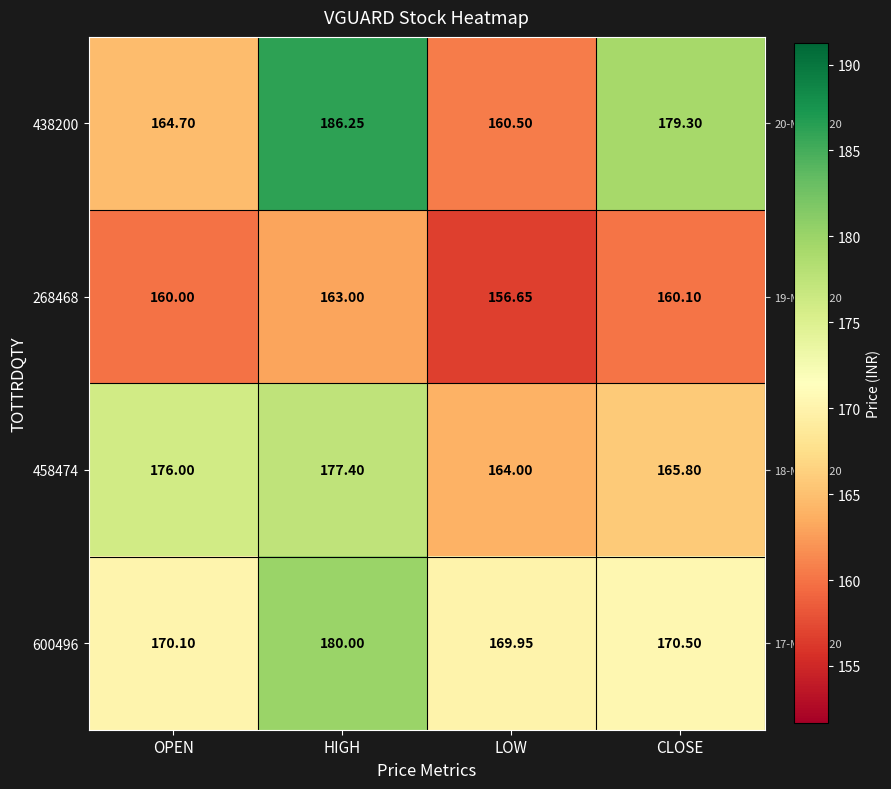

Is the value of 600496 at HIGH greater than the value of 438200 at OPEN?

Yes